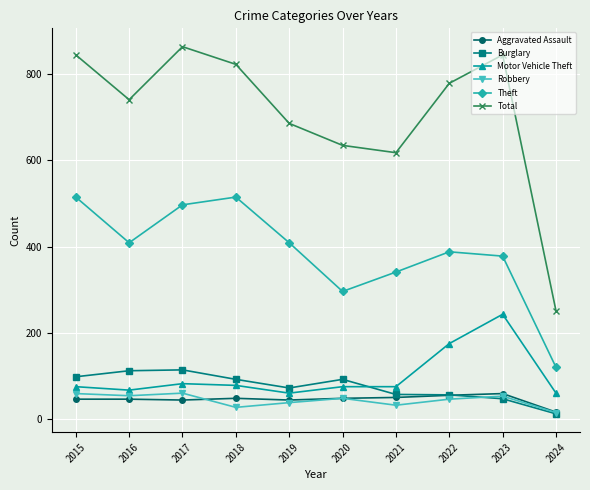

What value does the Aggravated Assault series have at 2015?

46